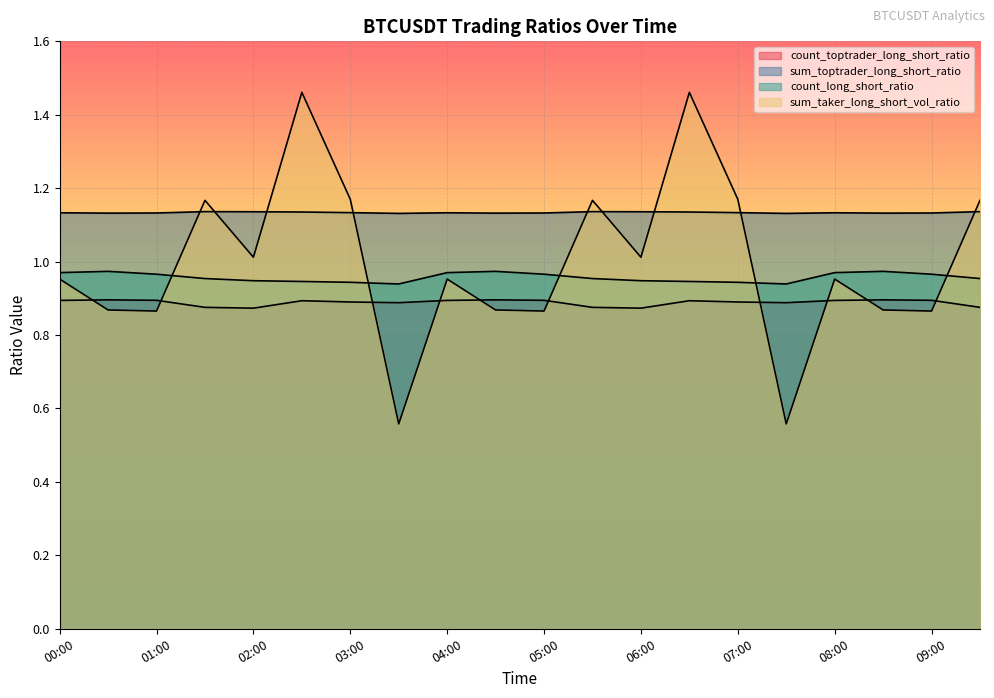

What is the average value of the count_toptrader_long_short_ratio series?

0.9